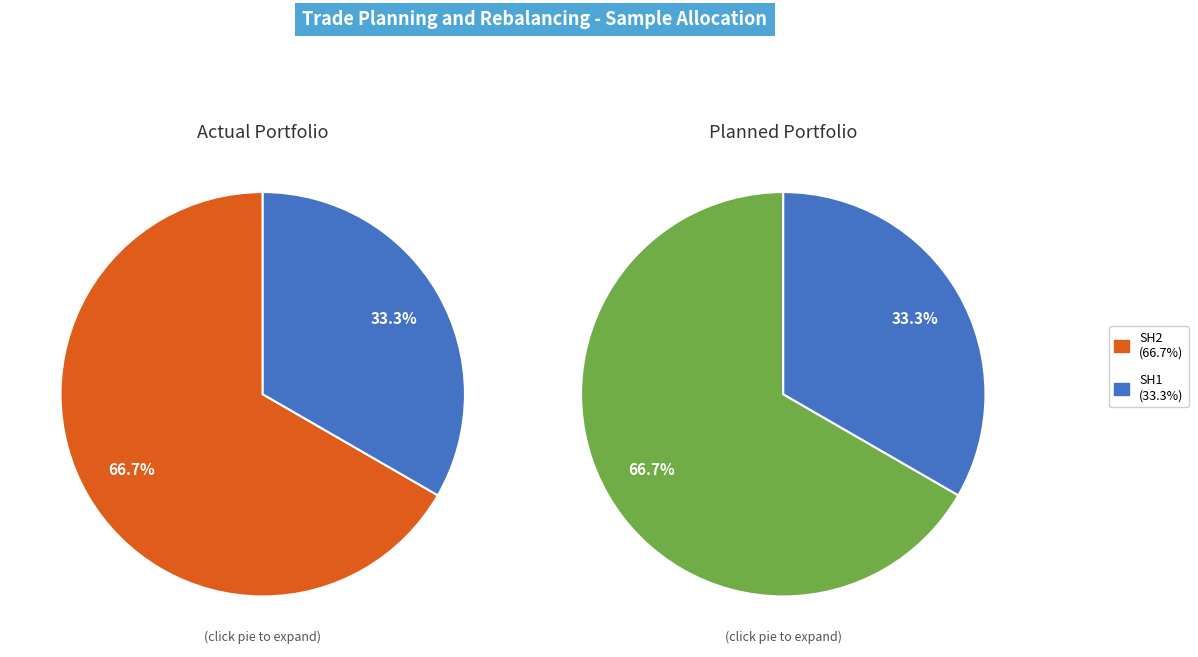

Which slice represents more than half of the pie?

SH2